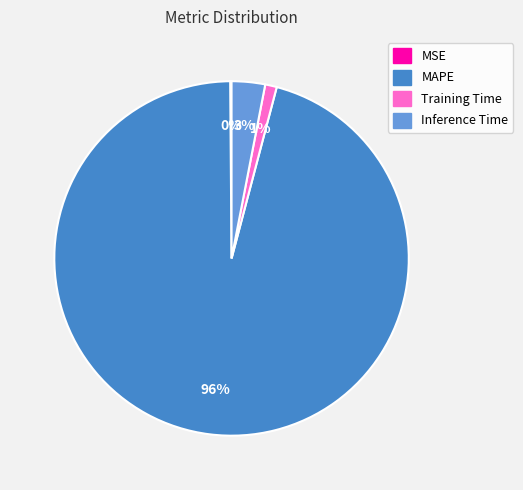

Do Inference Time and MAPE together represent more than half of the pie?

Yes